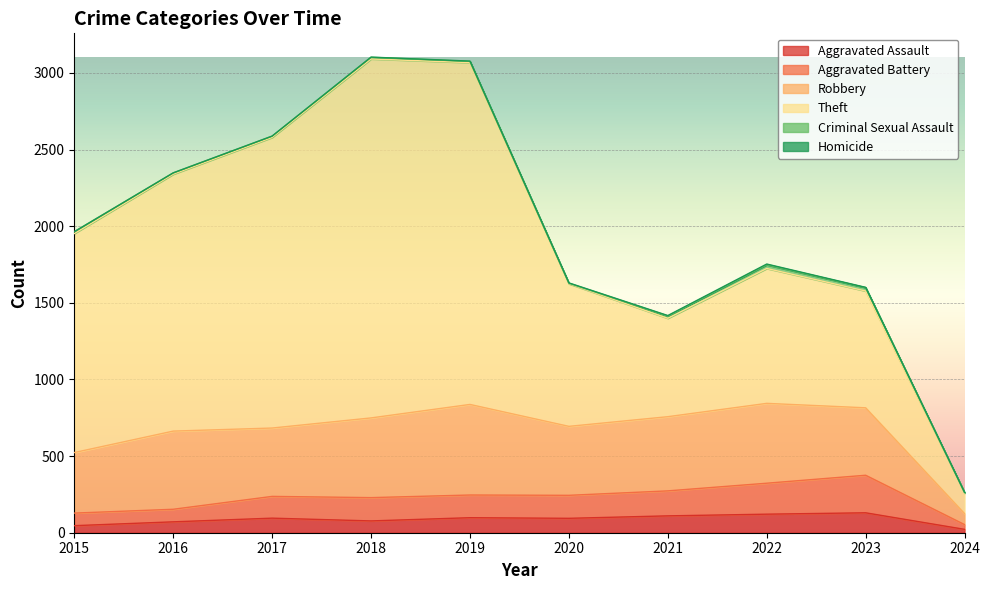

Rank the categories by Aggravated Battery value from highest to lowest.

2023, 2022, 2021, 2018, 2020, 2019, 2017, 2015, 2016, 2024